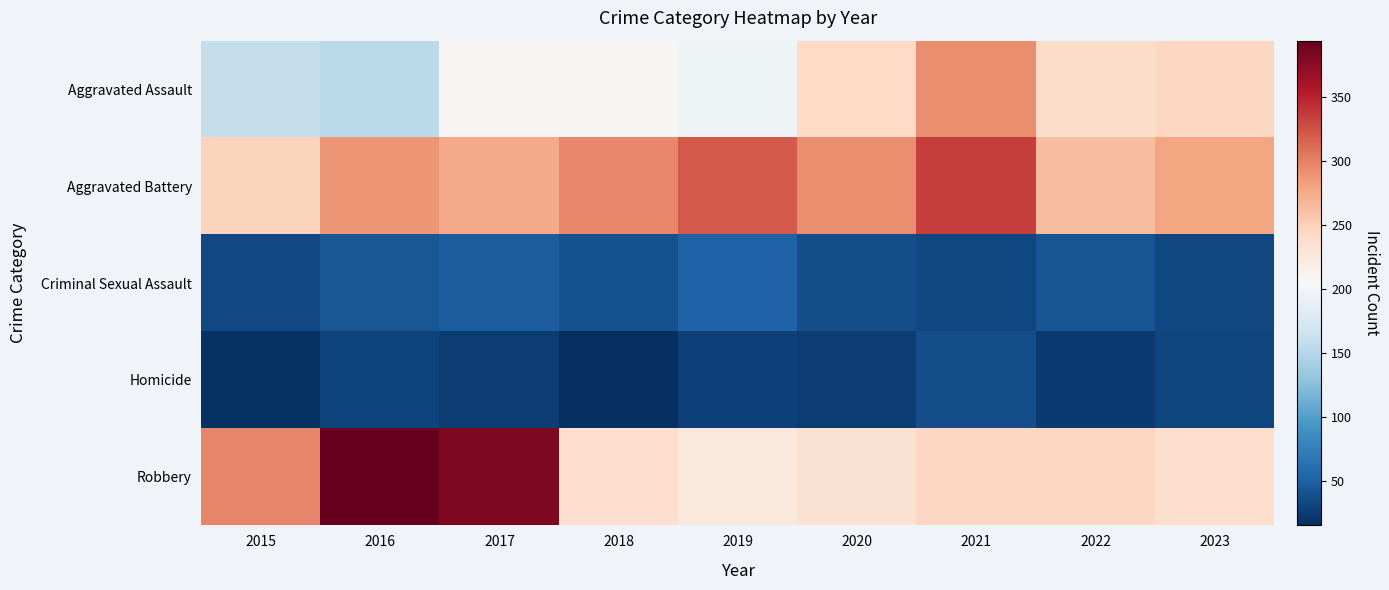

What is the total value across all series at 2022?

809